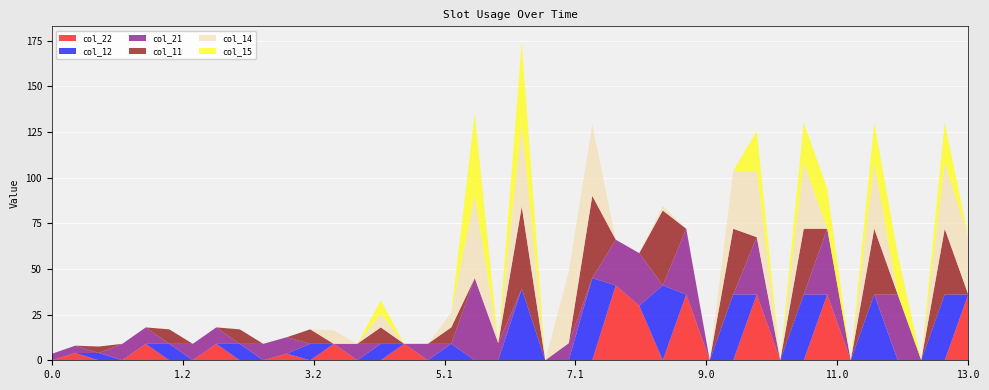

Reading right to left, list all the values displayed in this chart.

col_22: 13.0=36.0	12.2=0.0	12.1=0.0	12.0=0.0	11.2=0.0	11.1=0.0	11.0=36.0	10.2=0.0	10.1=0.0	10.0=36.0	9.2=0.0	9.1=0.0	9.0=36.0	8.2=0.0	8.1=29.9	8.0=41.0	7.2=0.0	7.1=0.0	7.0=0.0	6.2=0.0	6.1=0.0	6.0=0.0	5.2=0.0	5.1=0.0	5.0=9.0	4.2=0.0	4.1=0.0	4.0=9.0	3.2=0.0	3.1=3.6	3.0=0.0	2.2=0.0	2.1=9.0	2.0=0.0	1.2=0.0	1.1=9.0	1.0=0.0	0.2=0.0	0.1=4.0	0.0=0.0
col_12: 13.0=0.0	12.2=36.0	12.1=0.0	12.0=0.0	11.2=36.0	11.1=0.0	11.0=0.0	10.2=36.0	10.1=0.0	10.0=0.0	9.2=36.0	9.1=0.0	9.0=0.0	8.2=41.0	8.1=0.0	8.0=0.0	7.2=45.0	7.1=0.0	7.0=0.0	6.2=39.1	6.1=0.0	6.0=0.0	5.2=9.0	5.1=0.0	5.0=0.0	4.2=9.0	4.1=0.0	4.0=0.0	3.2=9.0	3.1=0.0	3.0=0.0	2.2=9.0	2.1=0.0	2.0=0.0	1.2=9.0	1.1=0.0	1.0=0.0	0.2=4.0	0.1=0.0	0.0=0.0
col_21: 13.0=0.0	12.2=0.0	12.1=0.0	12.0=36.0	11.2=0.0	11.1=0.0	11.0=36.0	10.2=0.0	10.1=0.0	10.0=31.4	9.2=0.0	9.1=0.0	9.0=36.0	8.2=0.0	8.1=28.8	8.0=25.0	7.2=0.0	7.1=9.4	7.0=0.0	6.2=0.0	6.1=9.4	6.0=45.0	5.2=0.0	5.1=9.0	5.0=0.0	4.2=0.0	4.1=9.0	4.0=0.0	3.2=0.0	3.1=9.0	3.0=9.0	2.2=0.0	2.1=9.0	2.0=9.0	1.2=0.0	1.1=9.0	1.0=9.0	0.2=0.0	0.1=4.0	0.0=3.5
col_11: 13.0=0.0	12.2=36.0	12.1=0.0	12.0=0.0	11.2=36.0	11.1=0.0	11.0=0.0	10.2=36.0	10.1=0.0	10.0=0.0	9.2=36.0	9.1=0.0	9.0=0.0	8.2=41.0	8.1=0.0	8.0=0.0	7.2=45.0	7.1=0.0	7.0=0.0	6.2=45.0	6.1=0.0	6.0=0.0	5.2=9.0	5.1=0.0	5.0=0.0	4.2=9.0	4.1=0.0	4.0=0.0	3.2=7.9	3.1=0.0	3.0=0.0	2.2=7.9	2.1=0.0	2.0=0.0	1.2=7.9	1.1=0.0	1.0=0.0	0.2=3.5	0.1=0.0	0.0=0.0
col_14: 13.0=31.7	12.2=36.0	12.1=0.0	12.0=0.0	11.2=36.0	11.1=0.0	11.0=0.0	10.2=36.0	10.1=0.0	10.0=36.0	9.2=31.7	9.1=0.0	9.0=0.0	8.2=2.6	8.1=0.0	8.0=0.0	7.2=39.1	7.1=39.1	7.0=0.0	6.2=45.0	6.1=0.0	6.0=45.0	5.2=7.9	5.1=0.0	5.0=0.0	4.2=7.4	4.1=0.0	4.0=7.4	3.2=0.0	3.1=0.0	3.0=0.0	2.2=0.0	2.1=0.0	2.0=0.0	1.2=0.0	1.1=0.0	1.0=0.0	0.2=0.0	0.1=0.0	0.0=0.0
col_15: 13.0=0.0	12.2=22.1	12.1=0.0	12.0=22.1	11.2=22.1	11.1=0.0	11.0=22.1	10.2=22.1	10.1=0.0	10.0=22.1	9.2=0.0	9.1=0.0	9.0=0.0	8.2=0.0	8.1=0.0	8.0=0.0	7.2=0.0	7.1=0.0	7.0=0.0	6.2=45.0	6.1=0.0	6.0=45.0	5.2=0.0	5.1=0.0	5.0=0.0	4.2=7.4	4.1=0.0	4.0=0.0	3.2=0.0	3.1=0.0	3.0=0.0	2.2=0.0	2.1=0.0	2.0=0.0	1.2=0.0	1.1=0.0	1.0=0.0	0.2=0.0	0.1=0.0	0.0=0.0